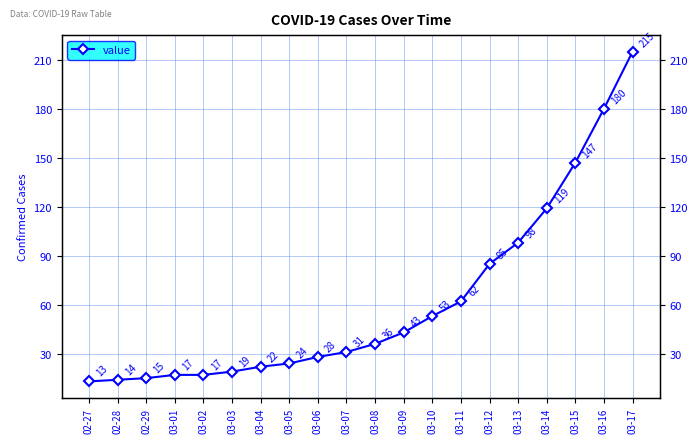

Reading left to right, what are all the values shown in this chart?

13	14	15	17	17	19	22	24	28	31	36	43	53	62	85	98	119	147	180	215